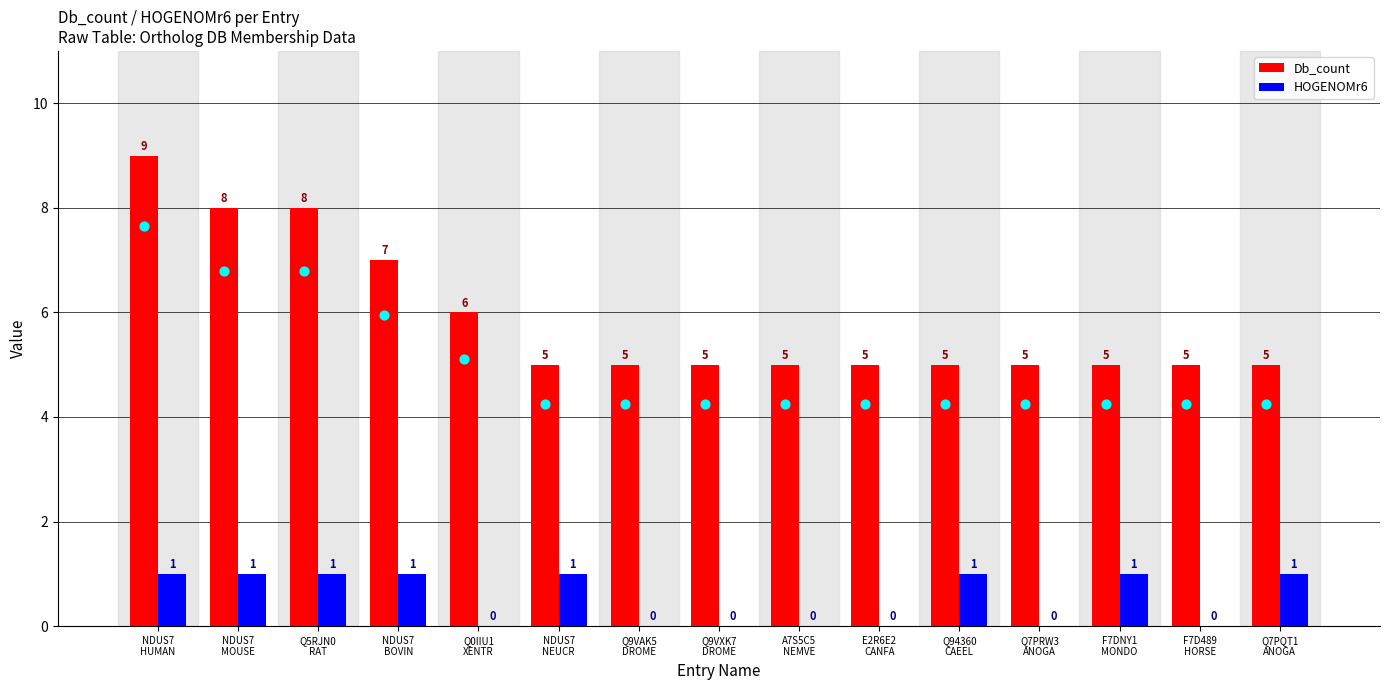

Which series has the largest Y range (max minus min)?

Db_count